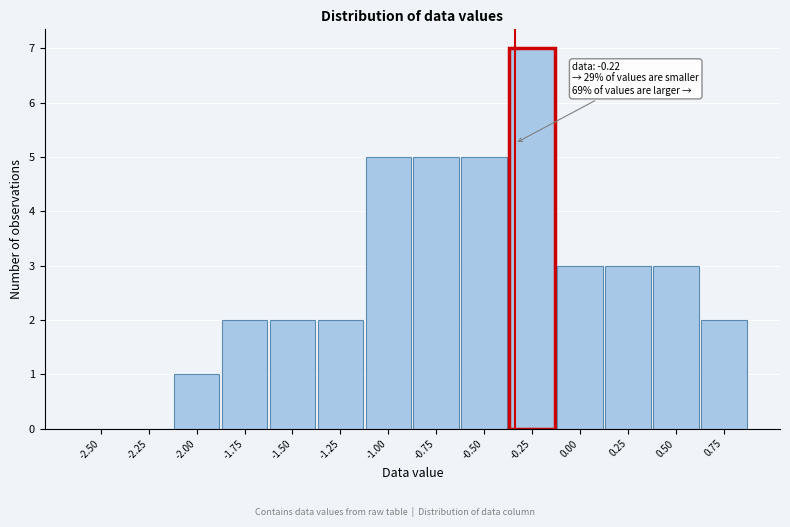

Reading left to right, extract all data points from this chart.

-2.50=0	-2.25=0	-2.00=1	-1.75=2	-1.50=2	-1.25=2	-1.00=5	-0.75=5	-0.50=5	-0.25=7	0.00=3	0.25=3	0.50=3	0.75=2